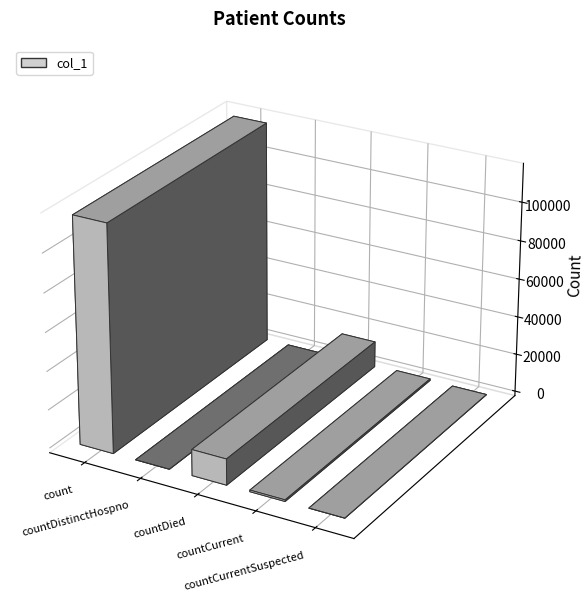

What is the difference between the maximum and second lowest values?

117407